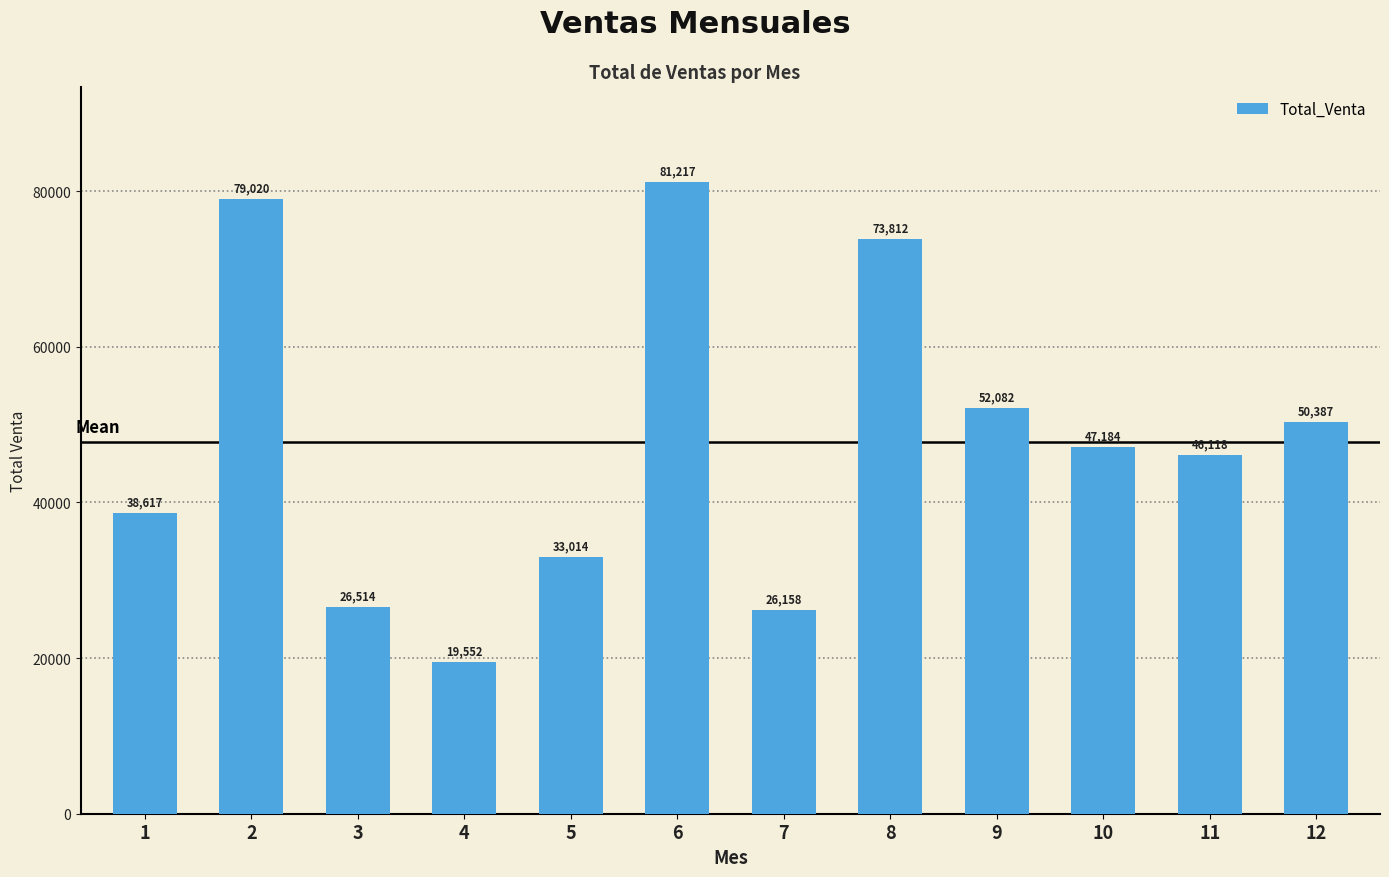

Between 5 and 10, which is larger?

10